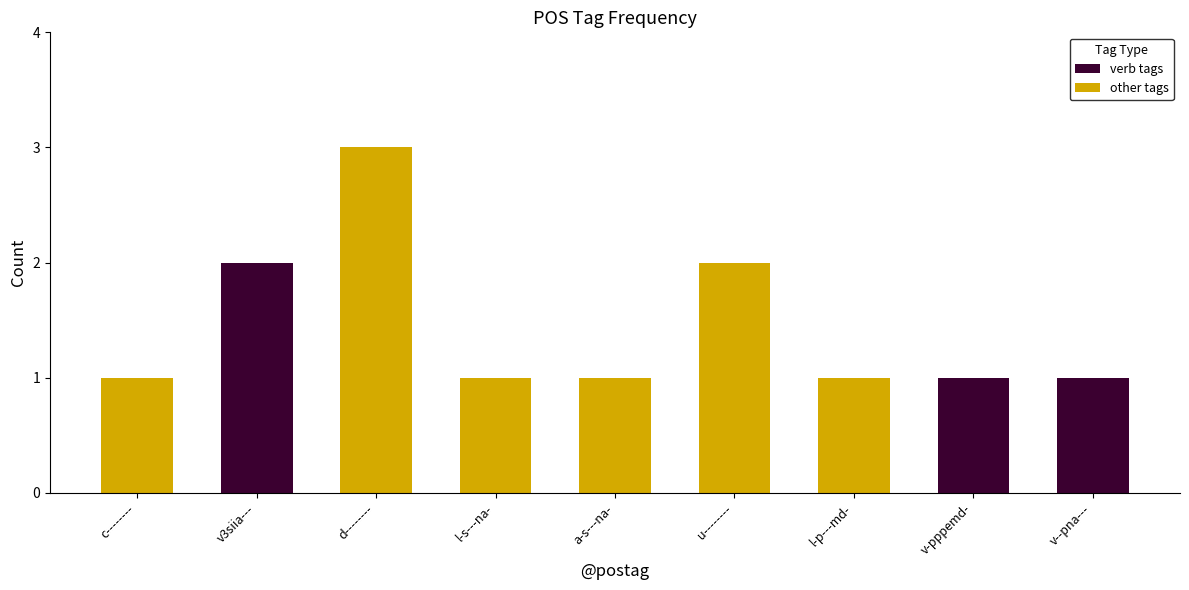

At which category does the chart reach its peak across all series?

d--------